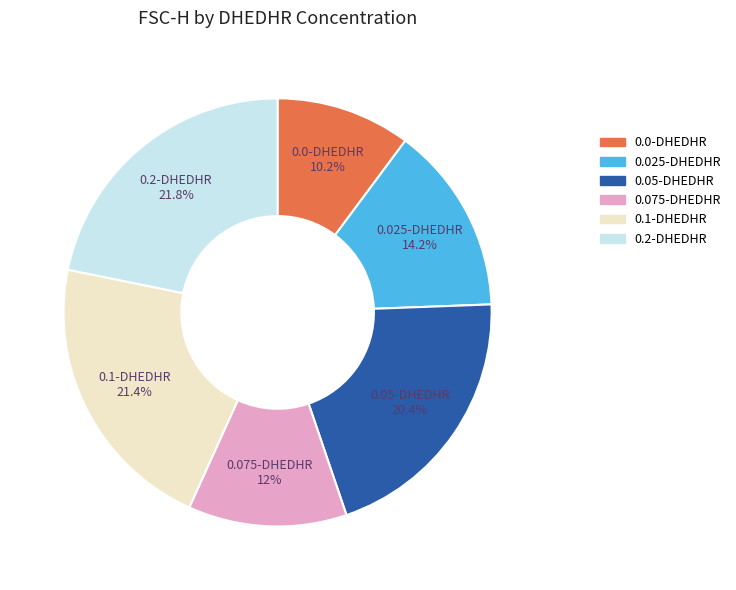

How much of the chart is everything except 0.2-DHEDHR?

78.2%